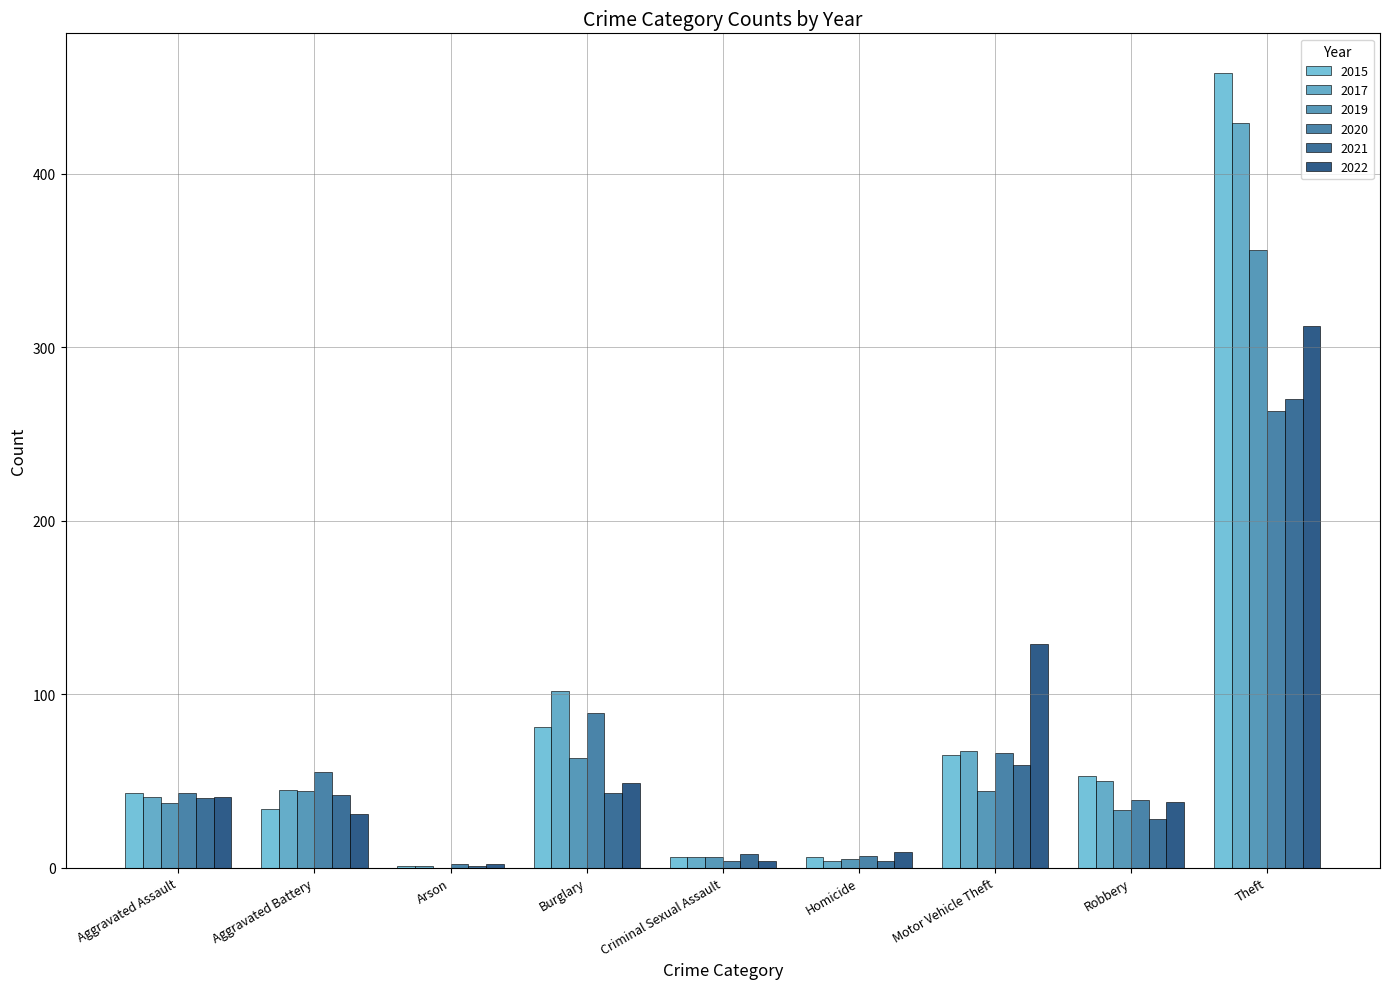

Between Aggravated Battery and Aggravated Assault, which is larger?

Aggravated Assault